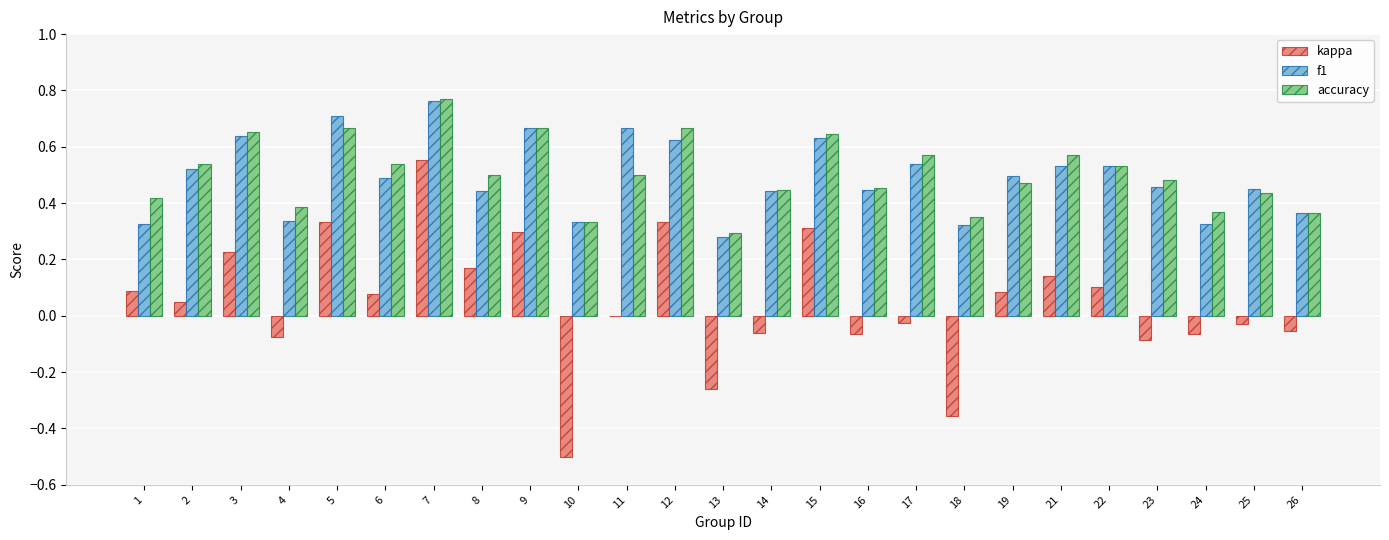

At which label is accuracy closest to 0?

13